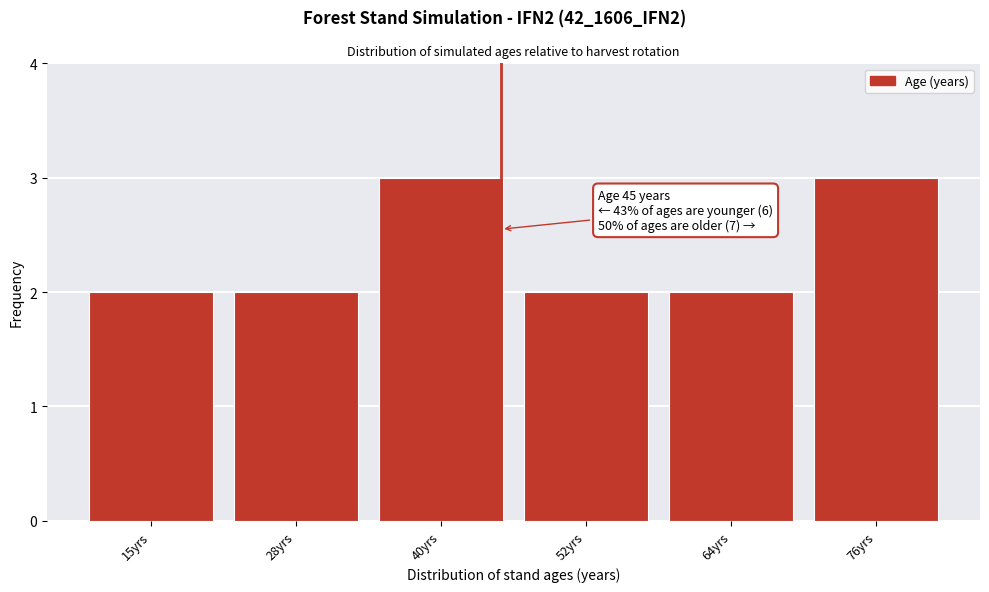

Reading left to right, extract all data points from this chart.

15yrs=2	28yrs=2	40yrs=3	52yrs=2	64yrs=2	76yrs=3